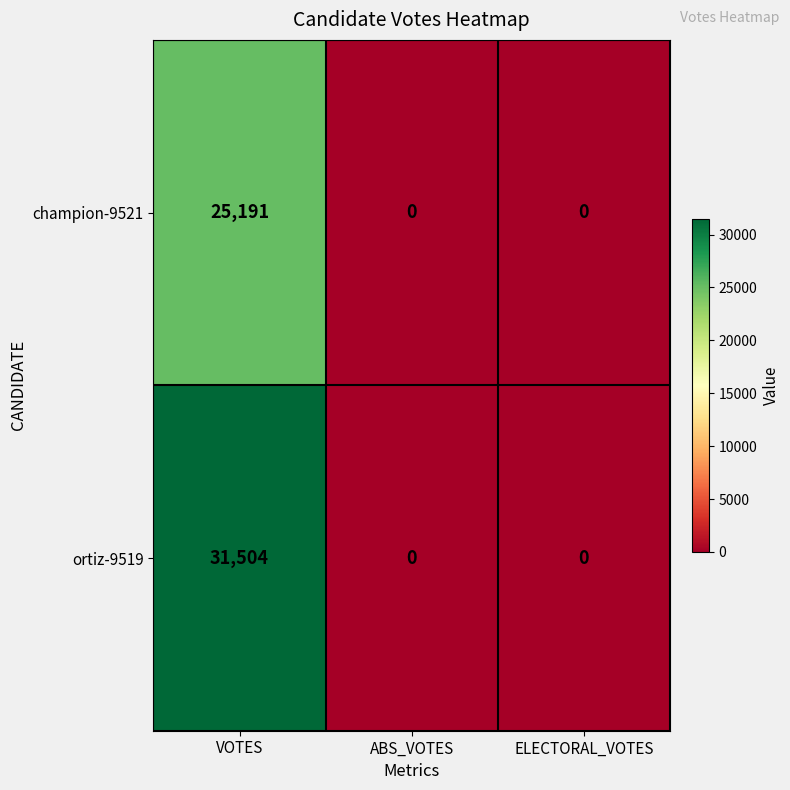

Rank the series by their maximum value, from highest to lowest.

ortiz-9519, champion-9521